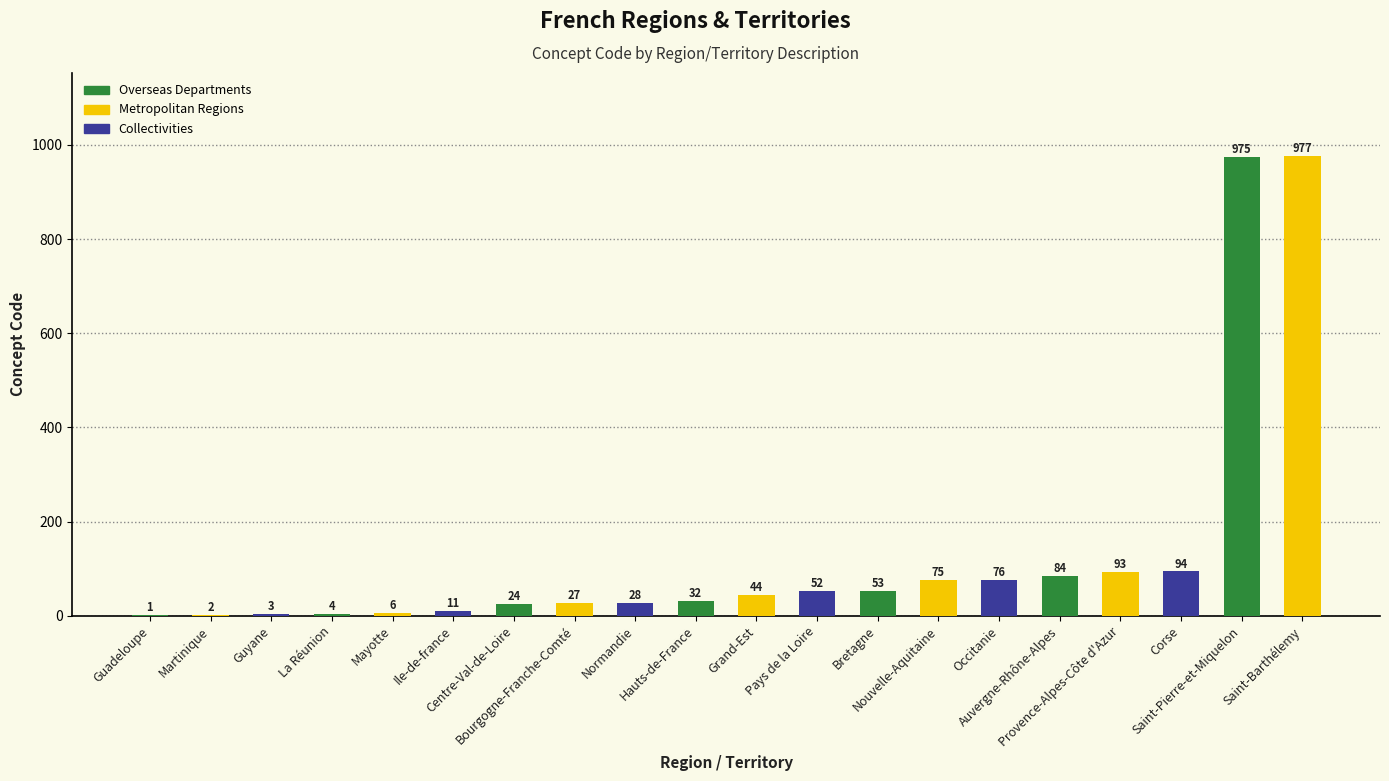

Are the bars horizontal?

No